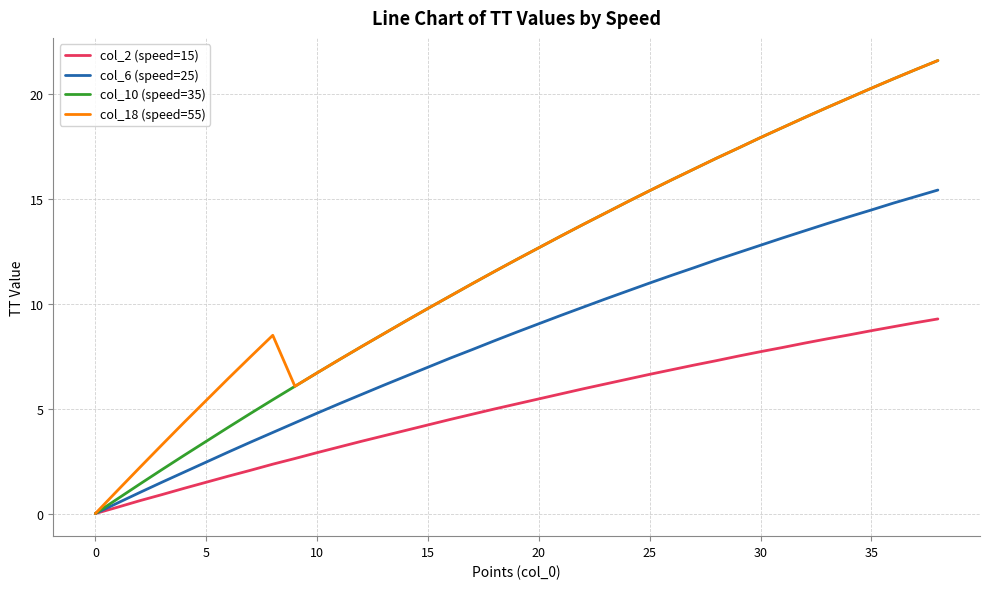

True or false: col_10 (speed=35) has more than 2 interior local peaks.

False